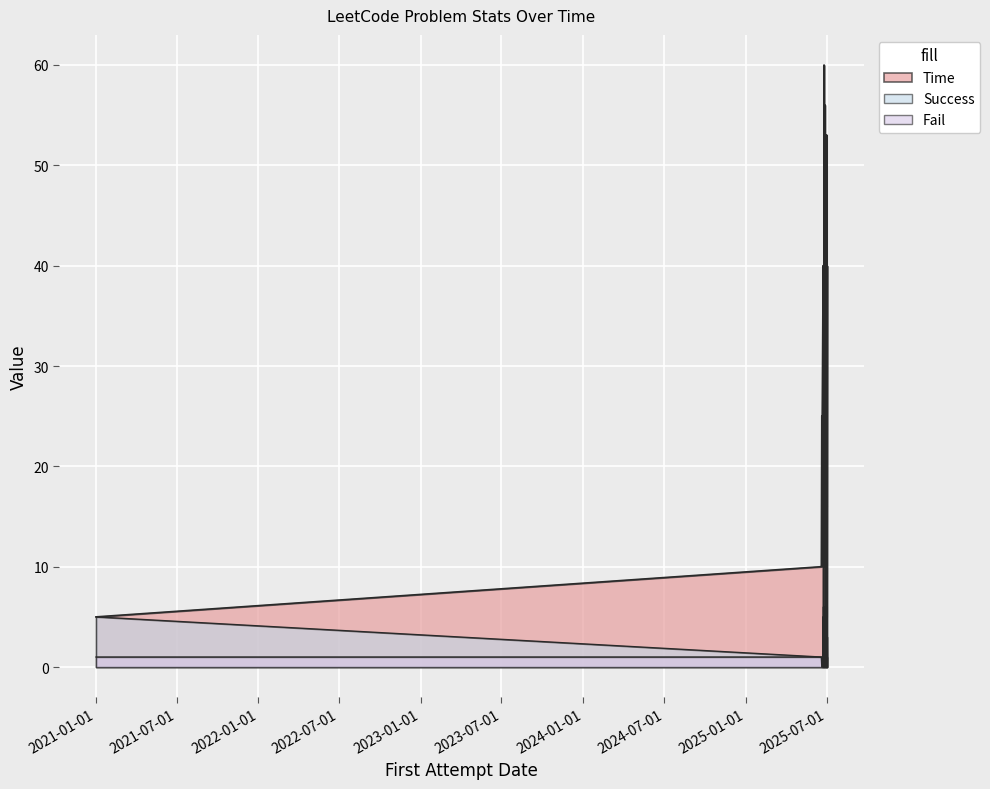

What is the value of the Fail point at the 18th from the left?

2